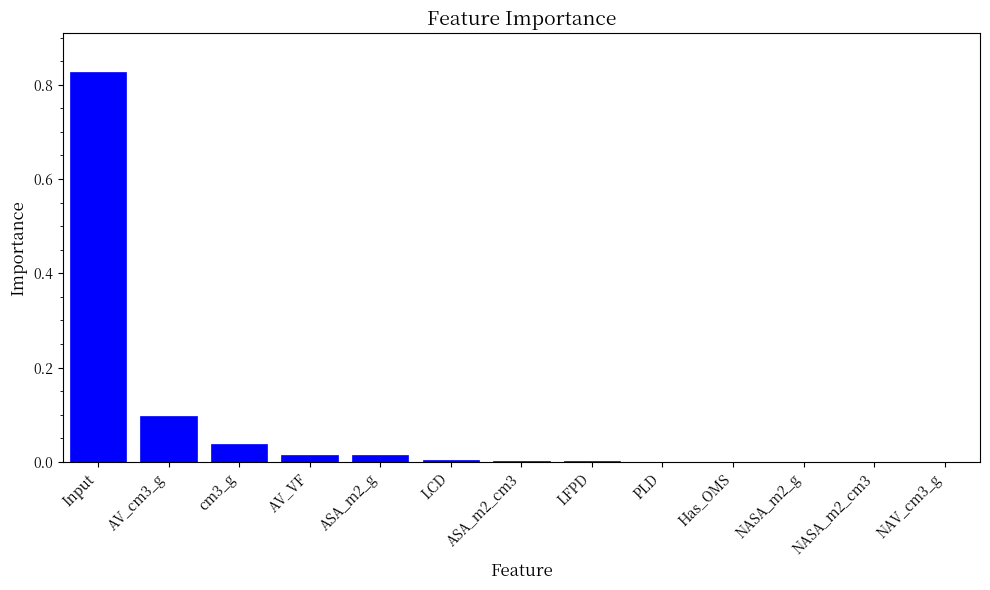

At which category does the chart reach its peak across all series?

Input